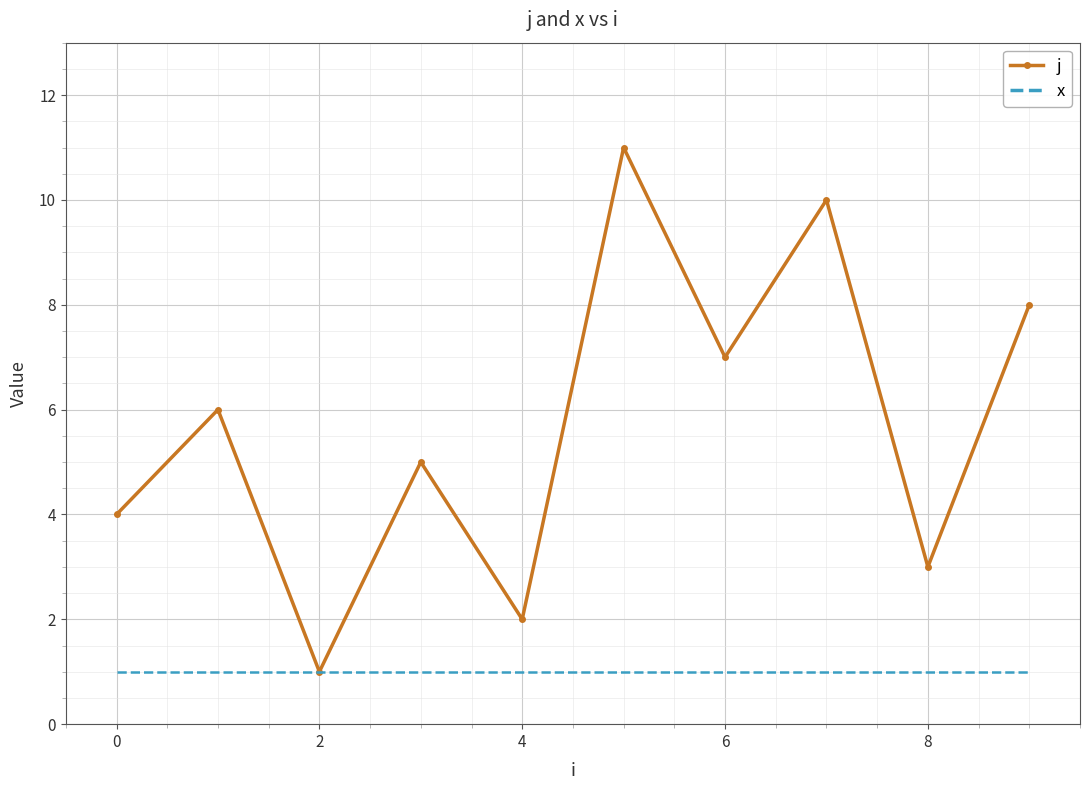

What is the highest value of the j series?

11